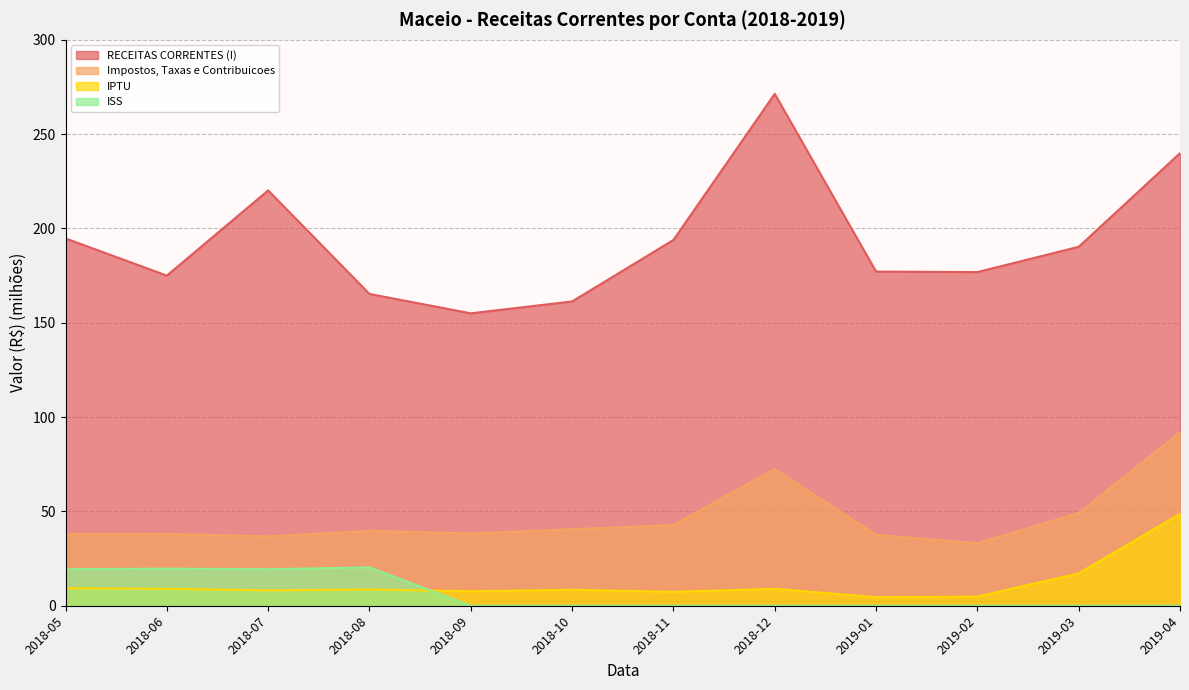

List the labels in order of IPTU value, largest first.

2019-04, 2019-03, 2018-05, 2018-06, 2018-12, 2018-08, 2018-10, 2018-07, 2018-09, 2018-11, 2019-02, 2019-01